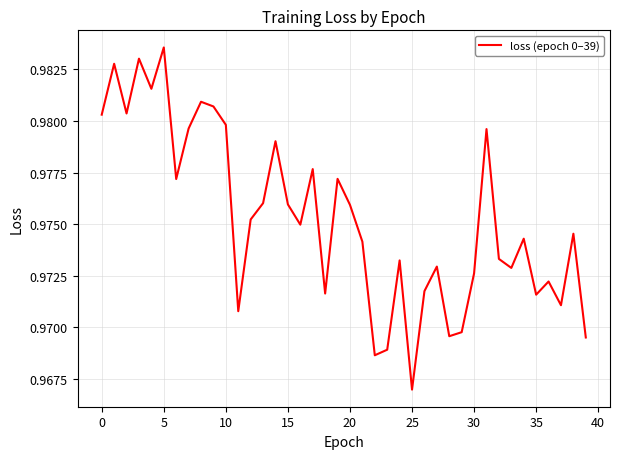

Does the chart display data point markers on the line(s)?

No